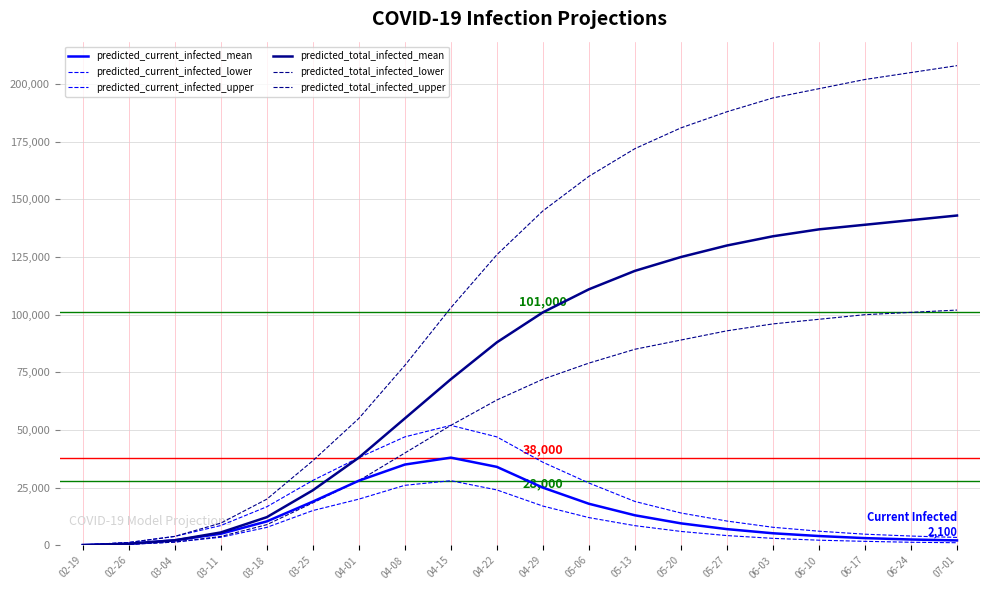

How many lines are shown in the chart?

6